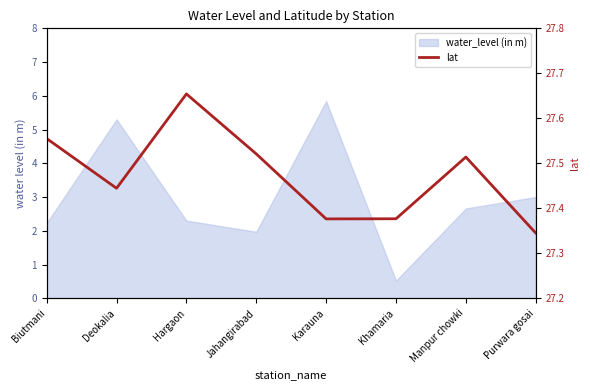

Which category has the highest value across all series?

Hargaon